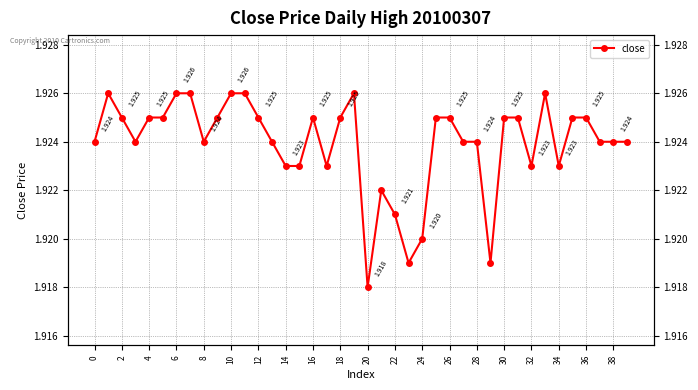

True or false: there are more than 2 points higher than both neighbors.

True